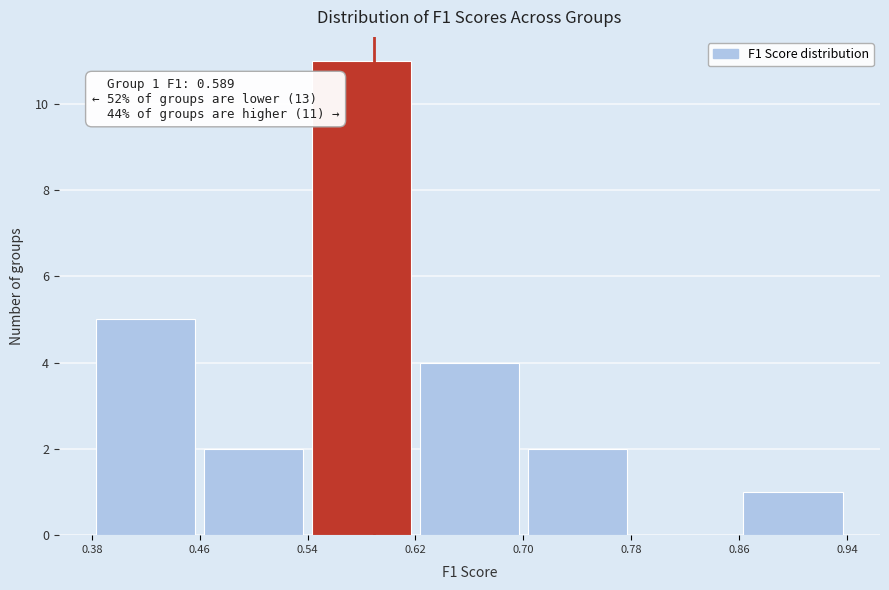

Which range on the x-axis has the tallest bar?

0.54 to 0.62